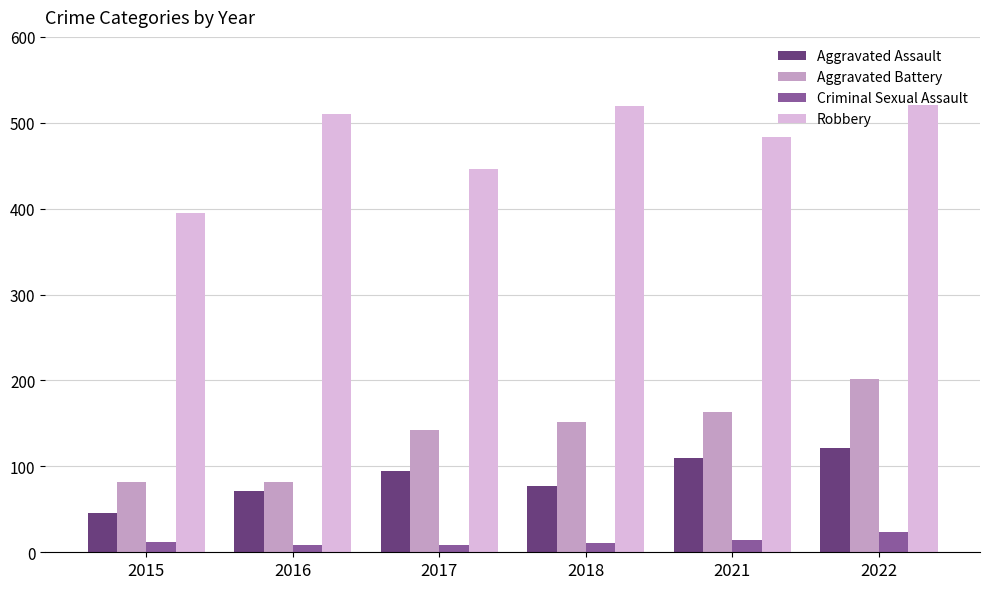

What is the sum of the Robbery values at 2022 and 2021?

1005